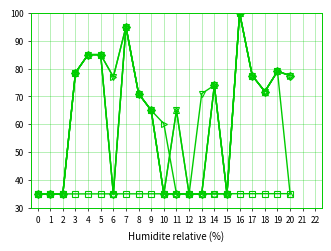

What is the difference between the highest and lowest values at 9?

30.0